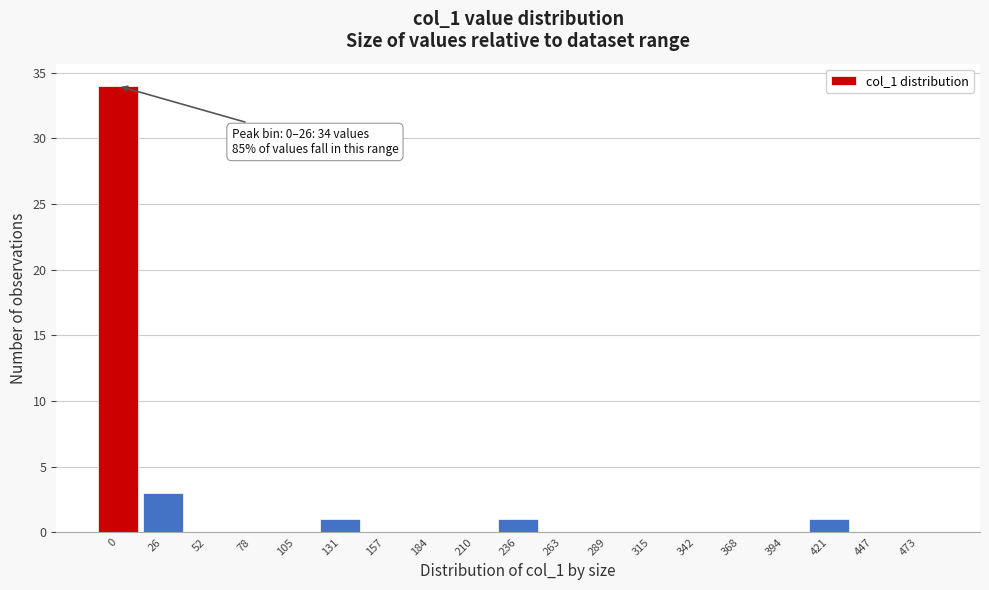

Reading left to right, list all the values displayed in this chart.

0=34	26=3	52=0	78=0	105=0	131=1	157=0	184=0	210=0	236=1	263=0	289=0	315=0	342=0	368=0	394=0	421=1	447=0	473=0